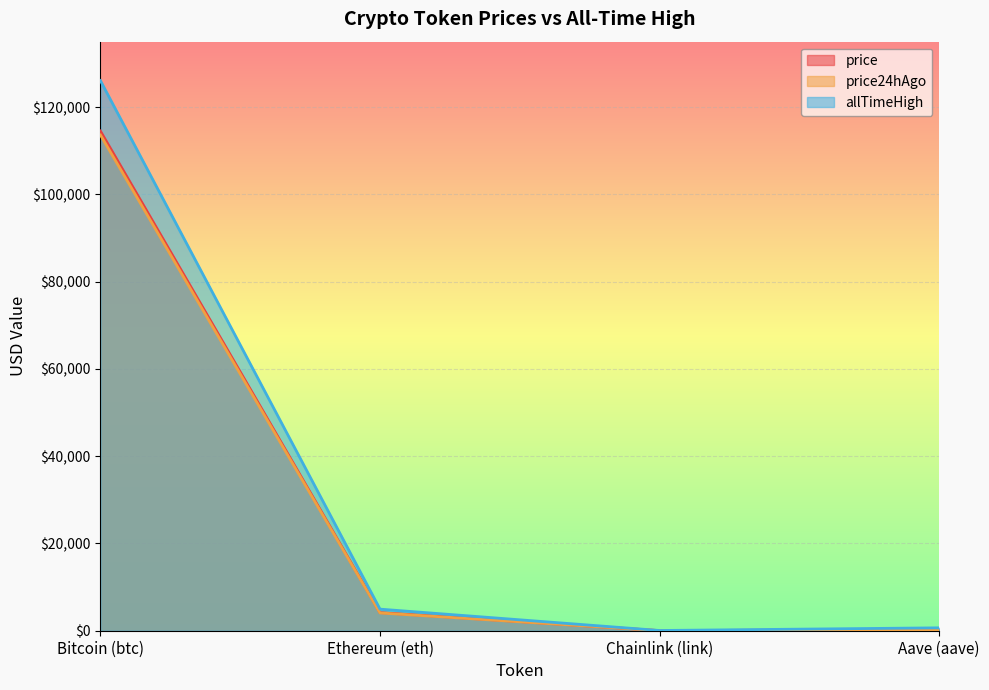

True or false: allTimeHigh and price24hAgo cross at least once.

False